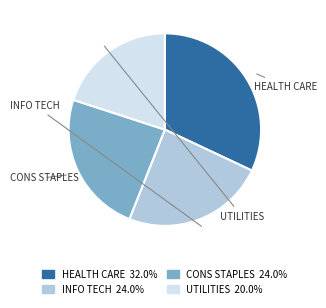

Is there a majority slice in this chart?

No